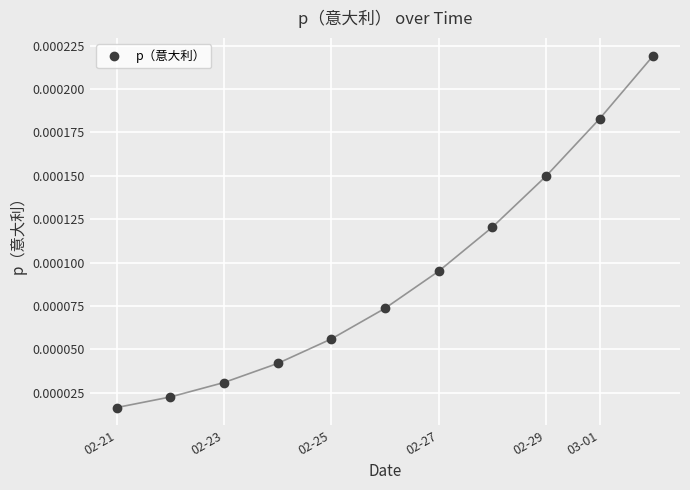

True or false: the data has more than 1 interior local peaks.

False